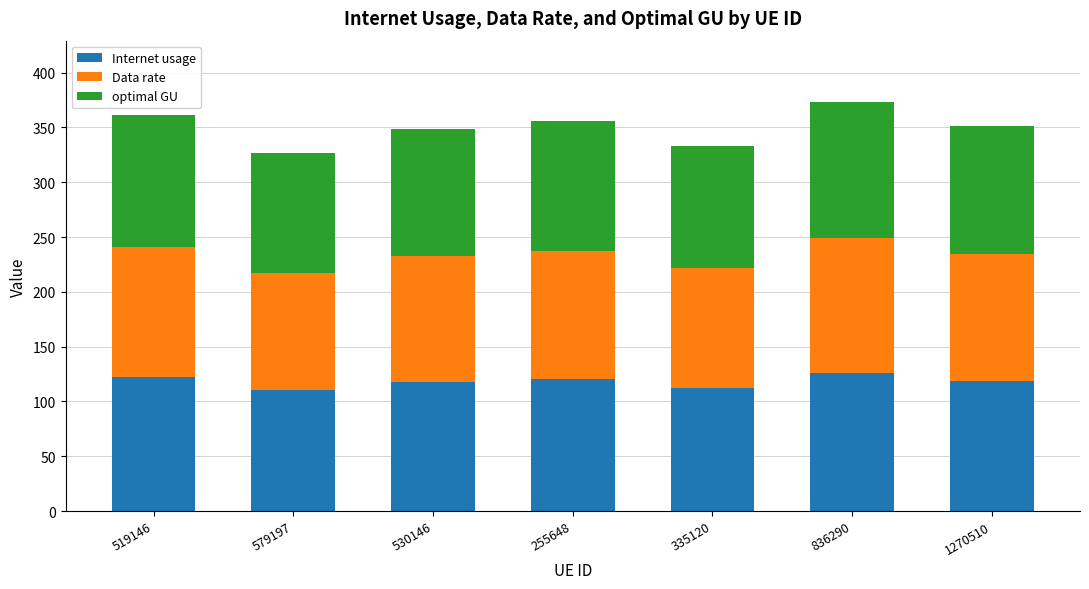

What is the sum of all Internet usage values?

828.8